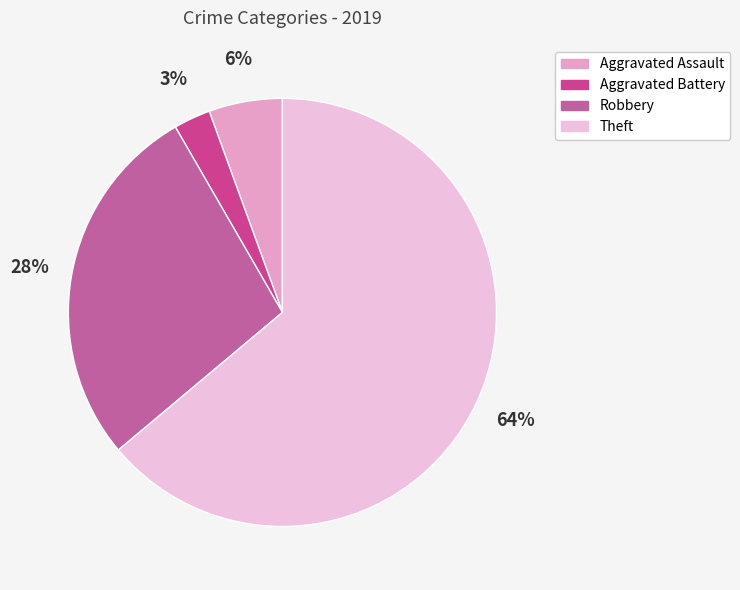

Which slice is the smallest?

Aggravated Battery